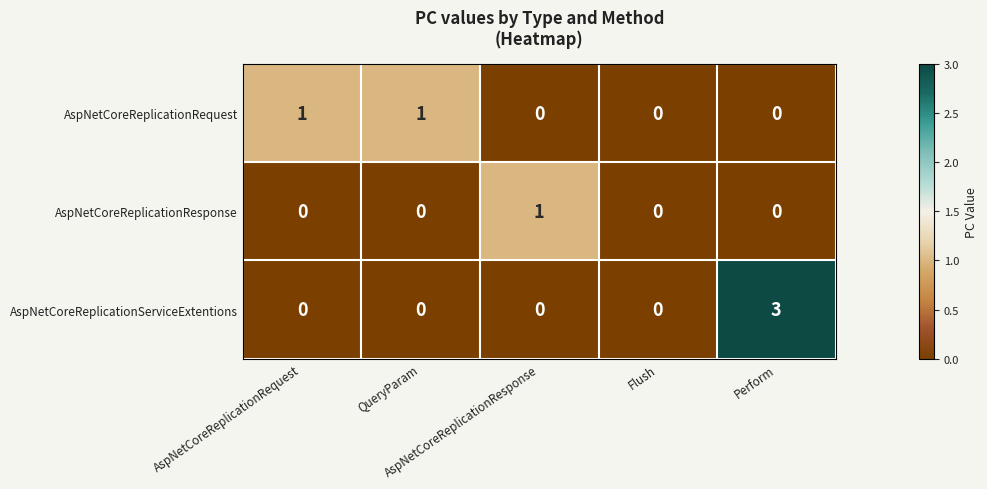

Count the AspNetCoreReplicationServiceExtentions values in the range 0 to 1.

4